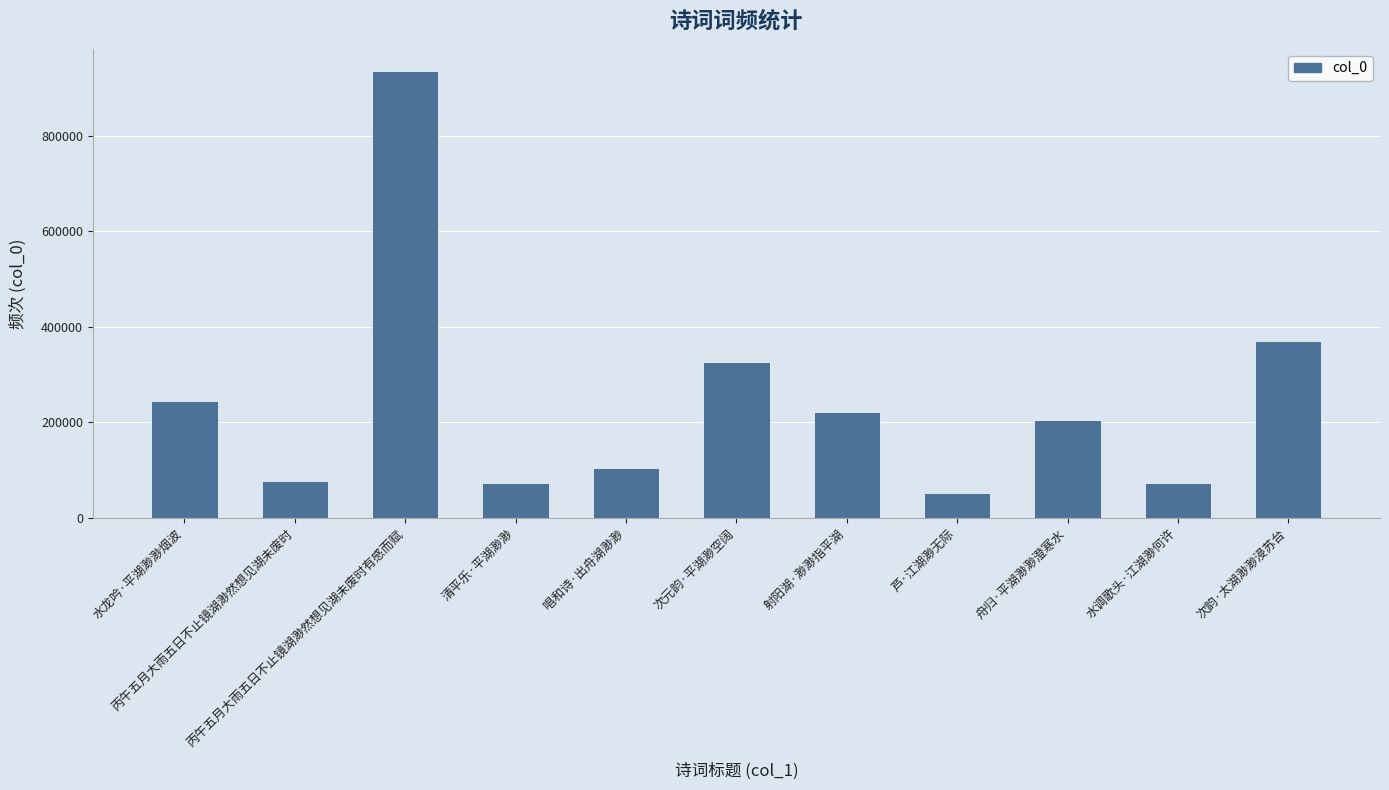

What is the smallest value displayed?

51149